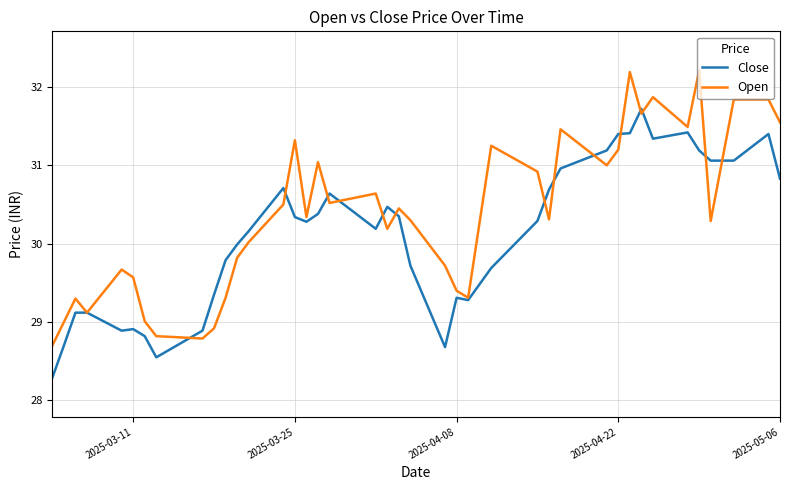

Rank the series by their average value, from lowest to highest.

Close, Open